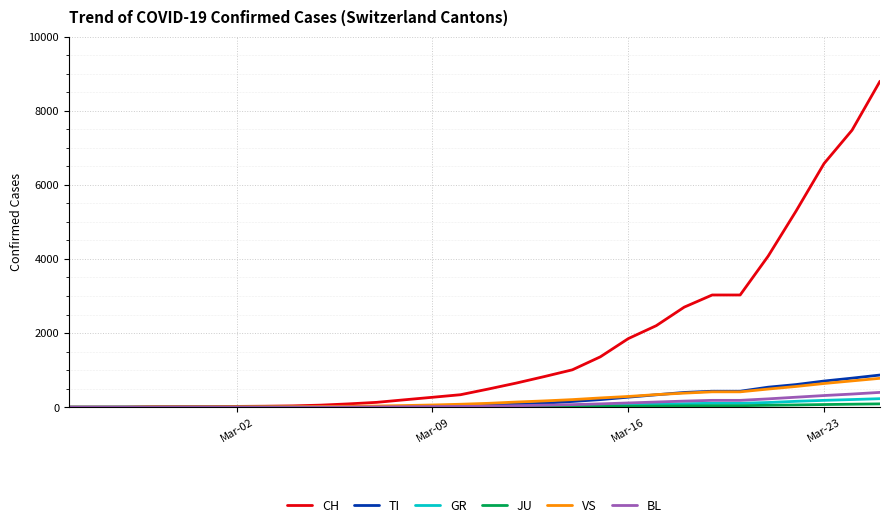

How many lines are shown in the chart?

6